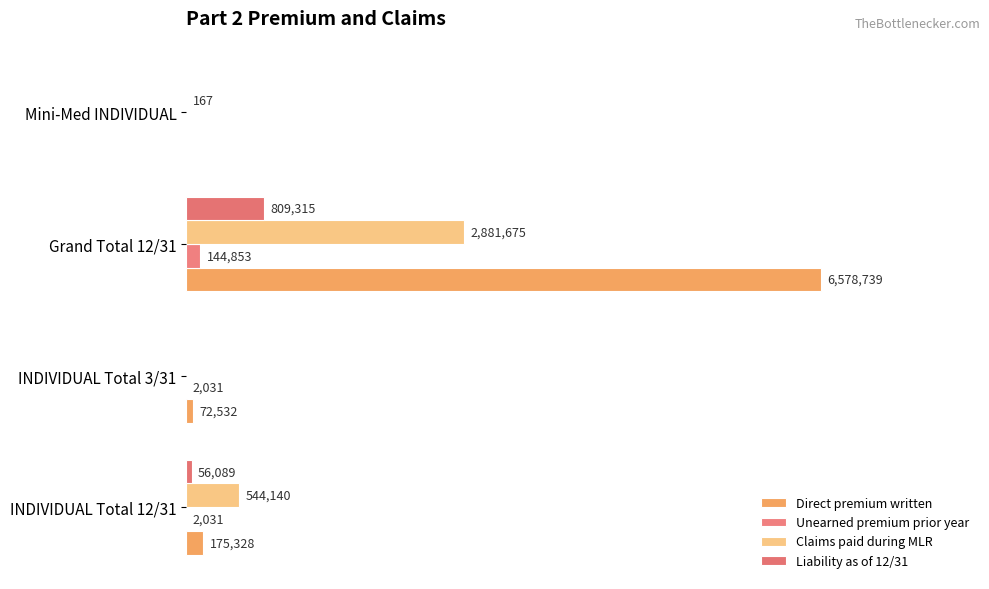

How many bars are there in each group?

4